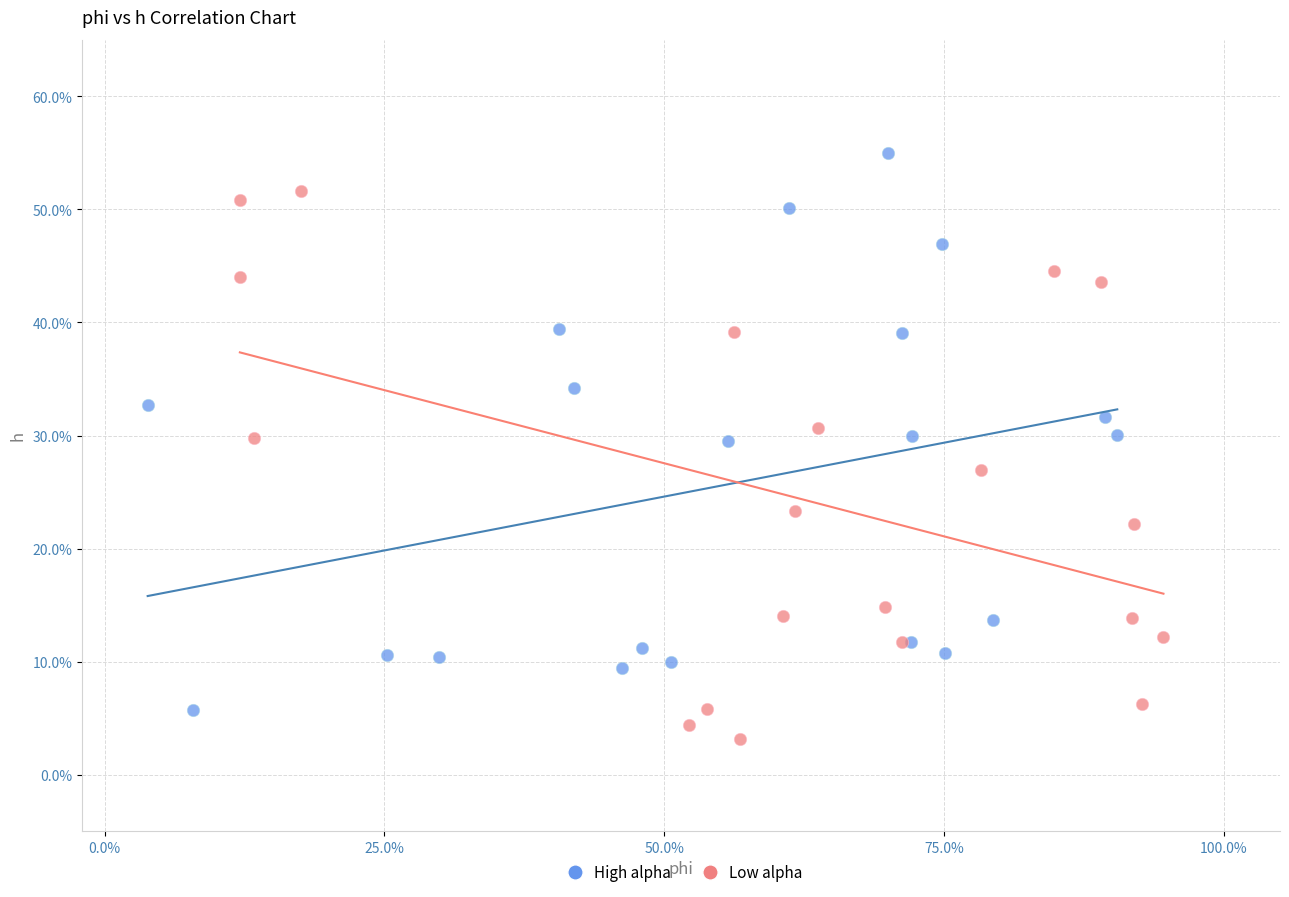

Which series reaches the minimum Y coordinate?

Low alpha